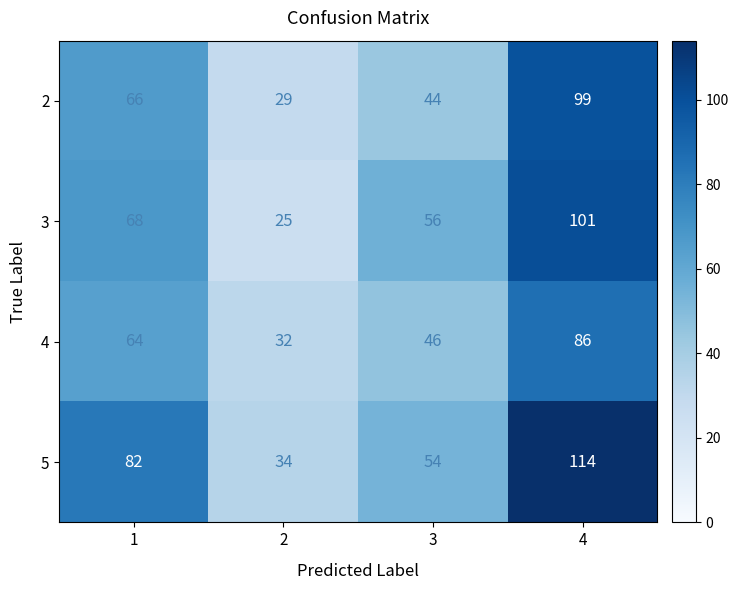

Which series has the largest total across all categories?

5